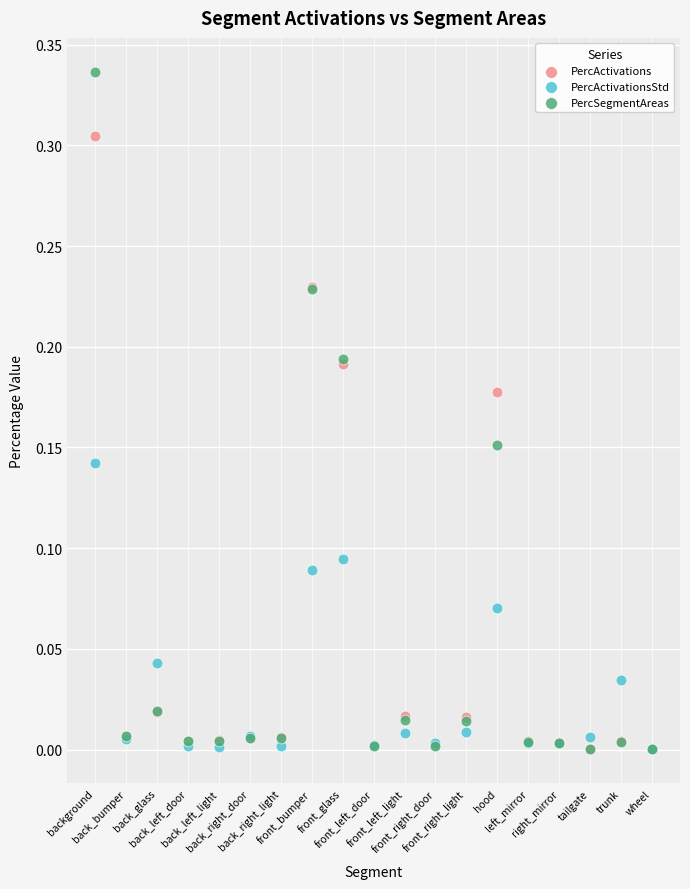

Which series reaches the maximum Y coordinate?

PercSegmentAreas